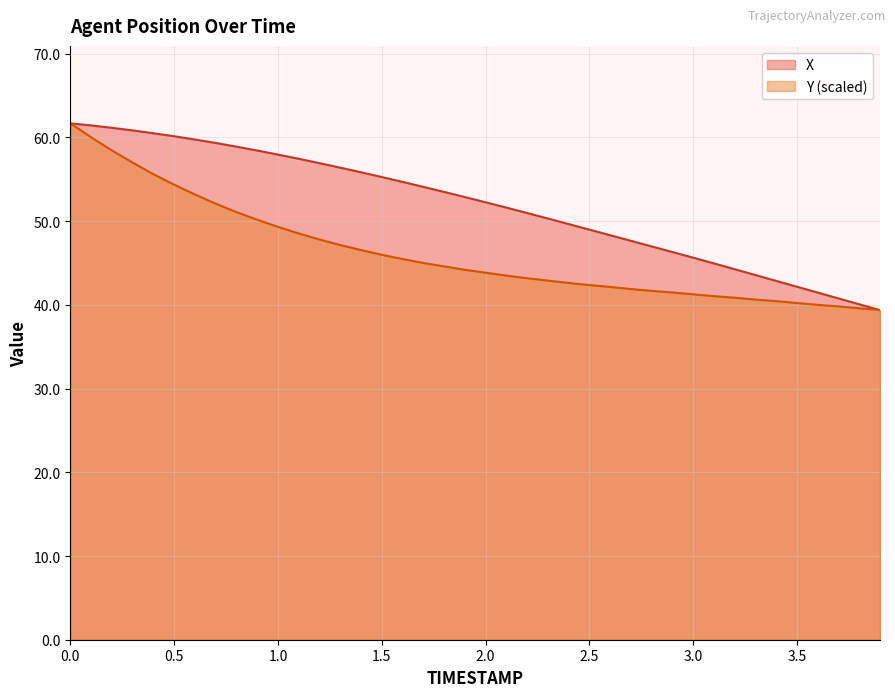

Reading right to left, extract all data points from this chart.

X: 3.9=39.4	3.8=40.1	3.7=40.8	3.6=41.5	3.5=42.2	3.4=42.9	3.3=43.6	3.2=44.3	3.1=44.9	3.0=45.6	2.9=46.3	2.8=47.0	2.7=47.6	2.6=48.3	2.5=49.0	2.4=49.6	2.3=50.3	2.2=51.0	2.1=51.6	2.0=52.3	1.9=52.9	1.8=53.5	1.7=54.1	1.6=54.7	1.5=55.3	1.4=55.8	1.3=56.4	1.2=56.9	1.1=57.4	1.0=58.0	0.9=58.4	0.8=58.9	0.7=59.3	0.6=59.7	0.5=60.1	0.4=60.5	0.3=60.8	0.2=61.1	0.1=61.4	0.0=61.7
Y: 3.9=39.4	3.8=39.6	3.7=39.8	3.6=40.0	3.5=40.2	3.4=40.4	3.3=40.6	3.2=40.9	3.1=41.0	3.0=41.3	2.9=41.5	2.8=41.7	2.7=41.9	2.6=42.1	2.5=42.4	2.4=42.6	2.3=42.9	2.2=43.2	2.1=43.5	2.0=43.8	1.9=44.2	1.8=44.6	1.7=45.0	1.6=45.5	1.5=46.0	1.4=46.5	1.3=47.1	1.2=47.8	1.1=48.5	1.0=49.3	0.9=50.2	0.8=51.1	0.7=52.1	0.6=53.2	0.5=54.3	0.4=55.6	0.3=57.0	0.2=58.4	0.1=60.0	0.0=61.7